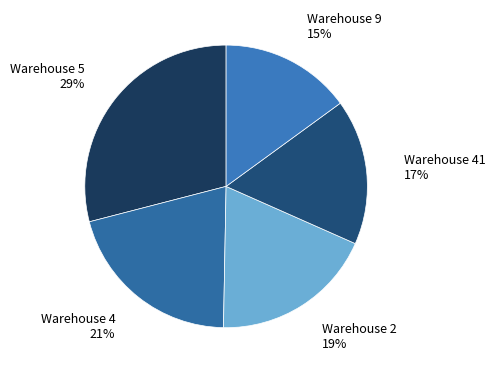

Which slice is the largest?

5